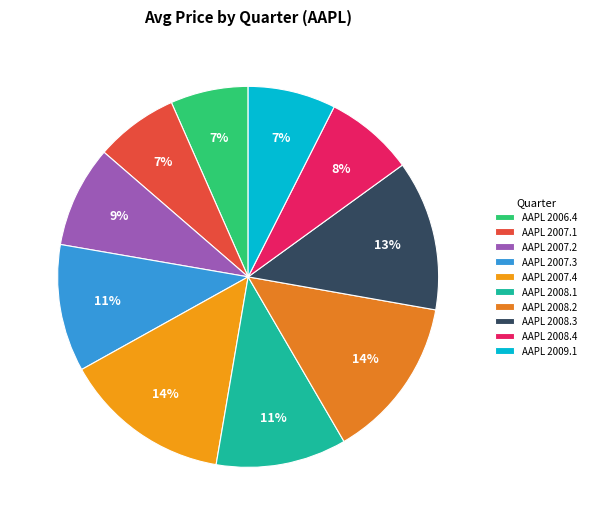

To the nearest percent, what percentage of the pie is AAPL 2008.3?

13%